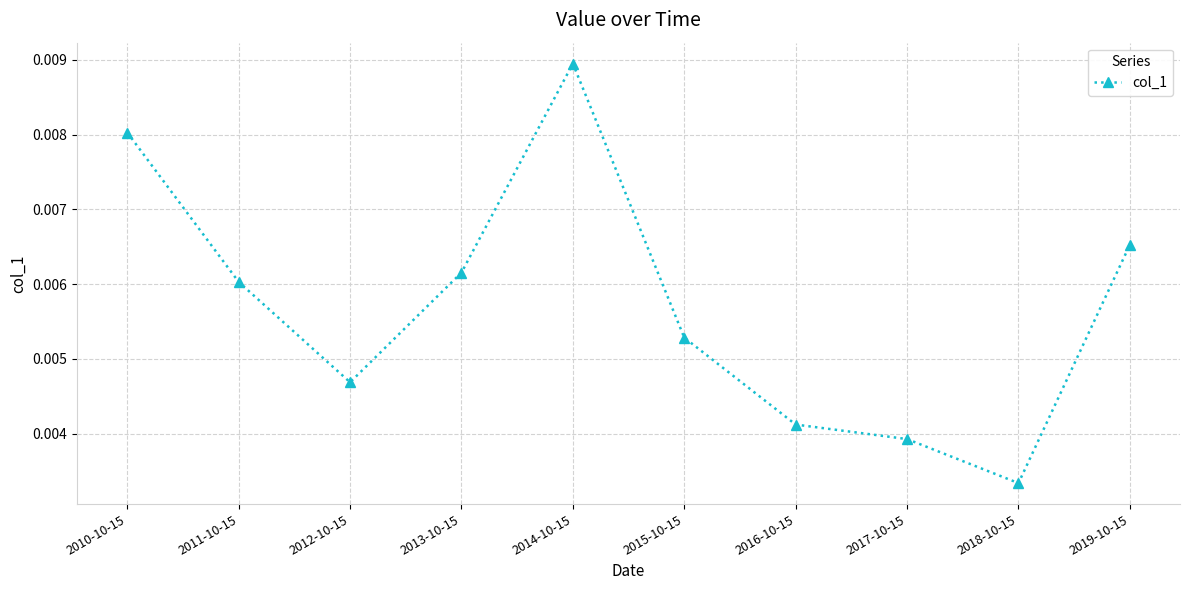

What is the label of the 9th point from the left?

2018-10-15